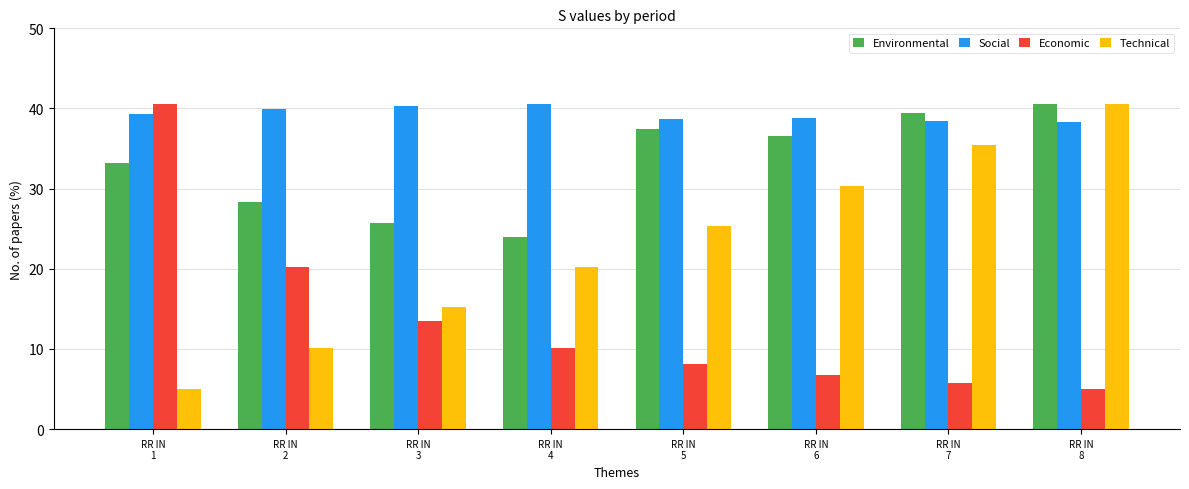

Which series has the largest total across all categories?

Social